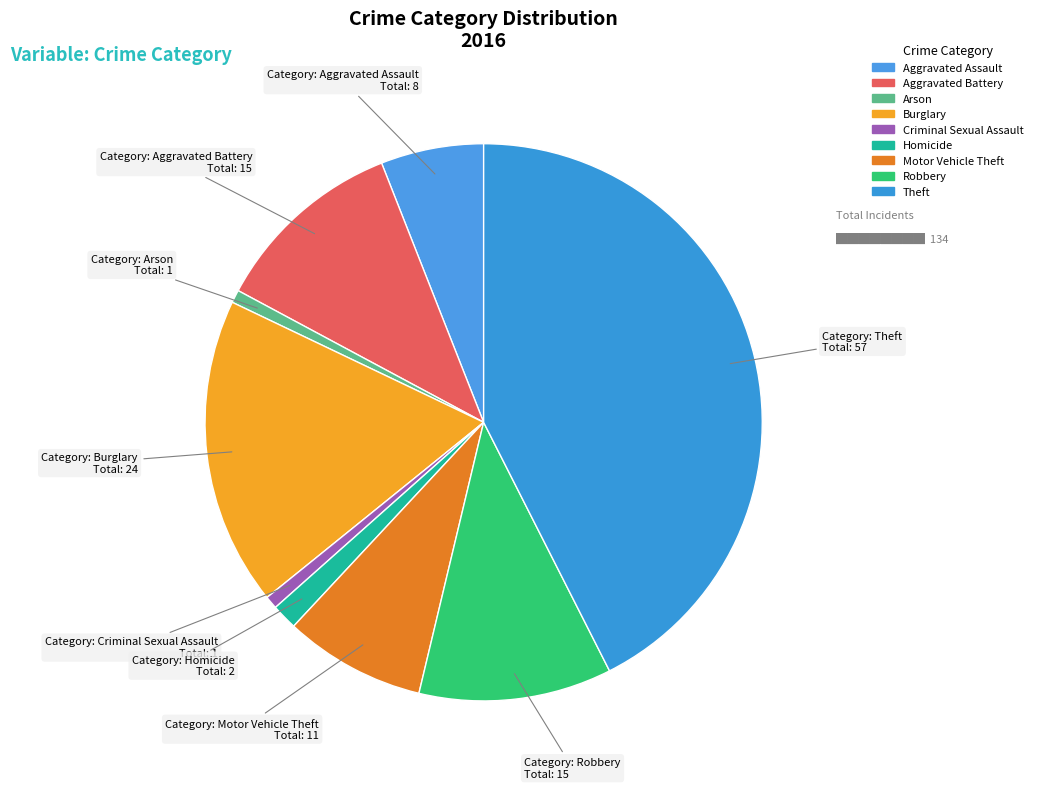

What is the ratio of the value at Burglary to the value at Homicide?

12.0